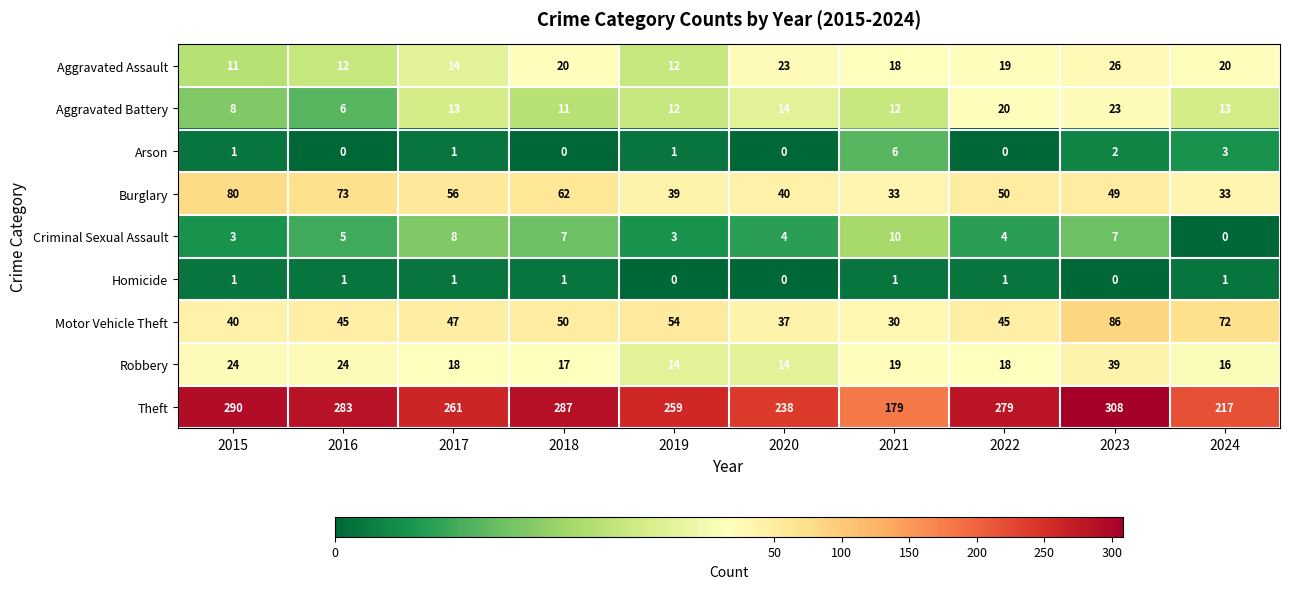

Count the number of data series in this chart.

9